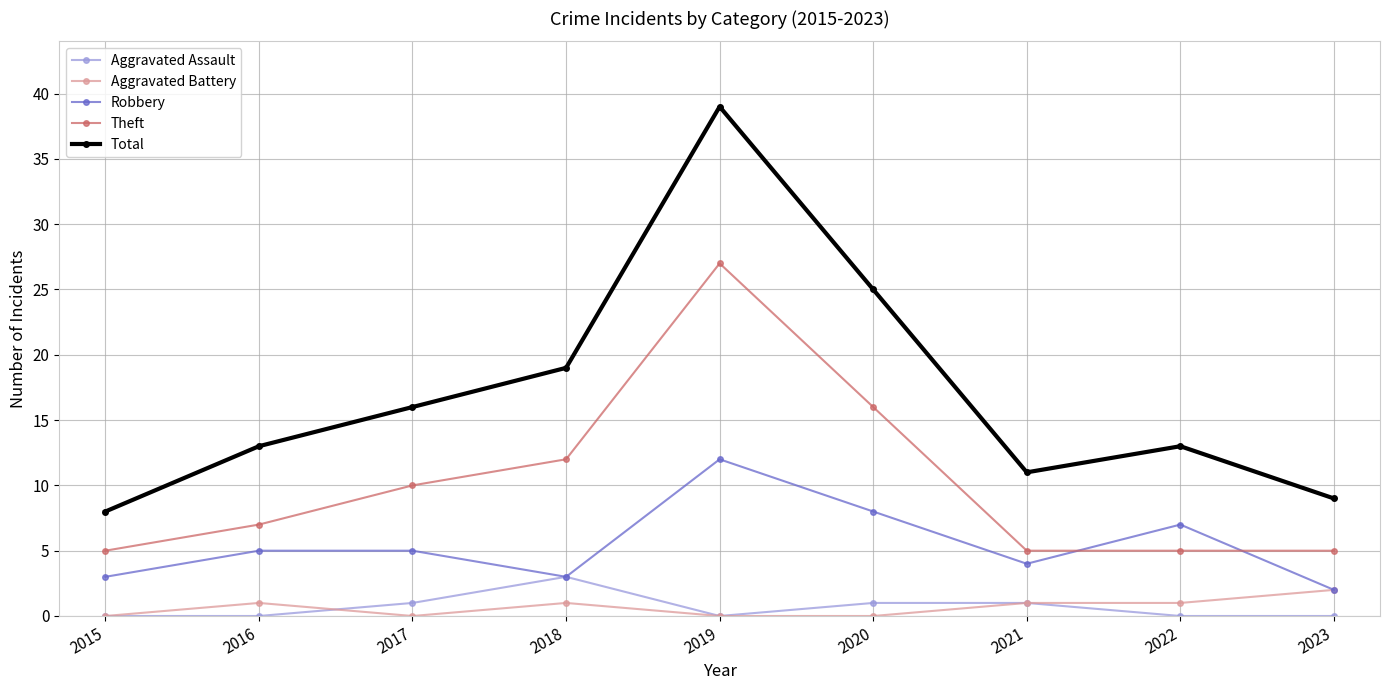

How many interior local valleys does the Total series have?

1